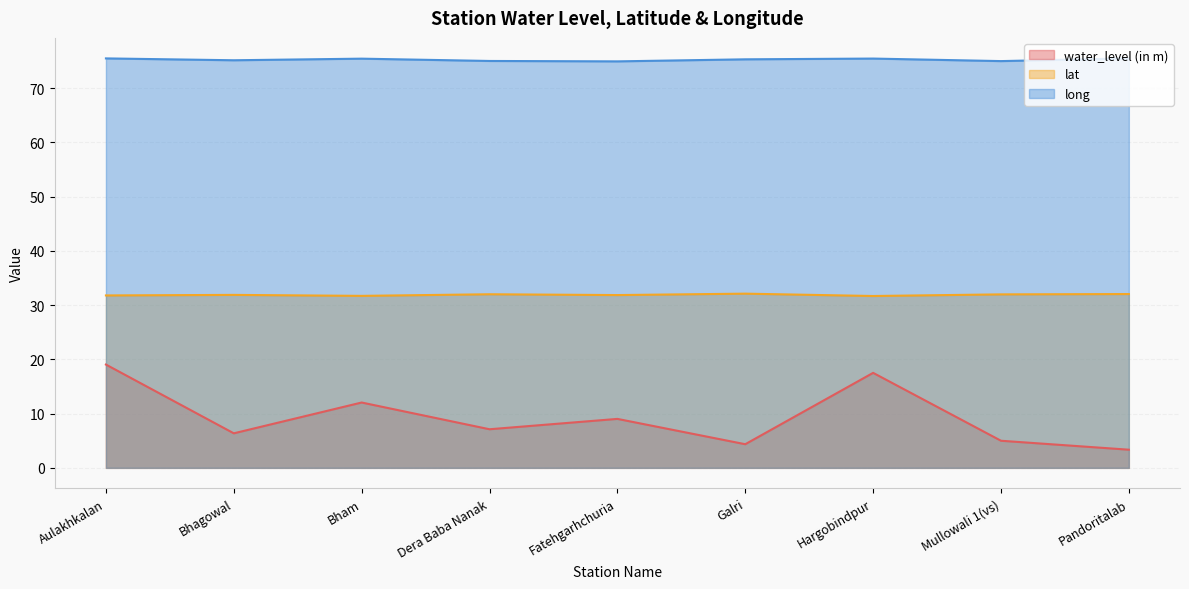

Which series has the largest total across all categories?

long